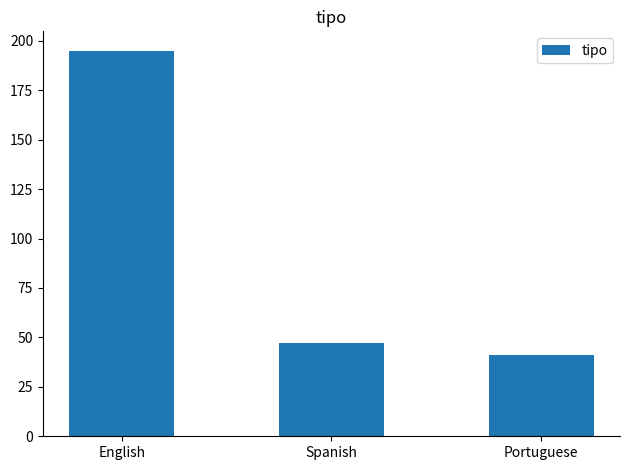

Reading right to left, transcribe all the data shown in this chart.

41	47	195